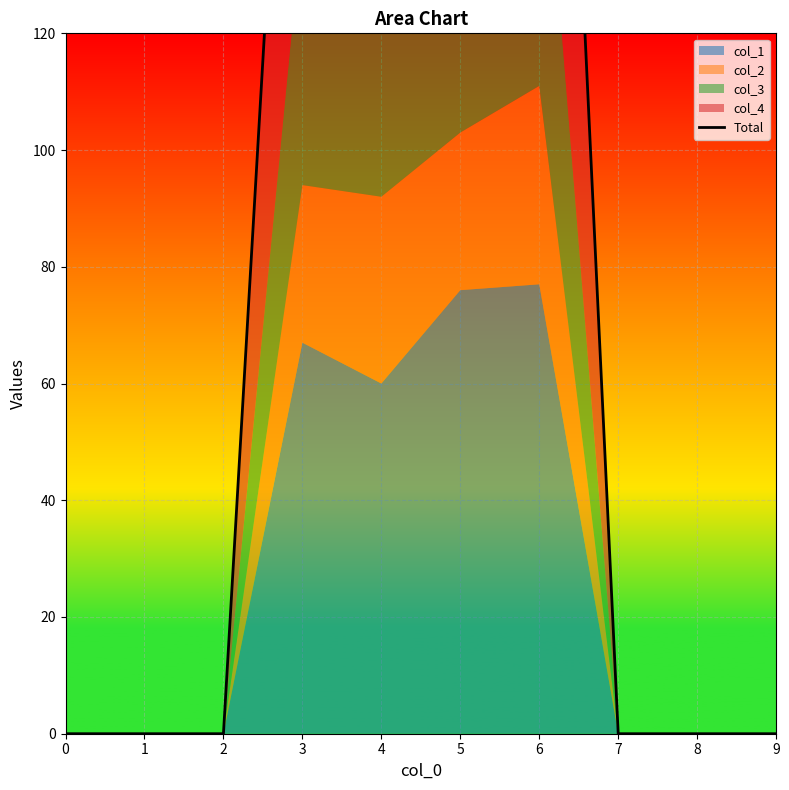

Where is the data nearest to the value 142?

3